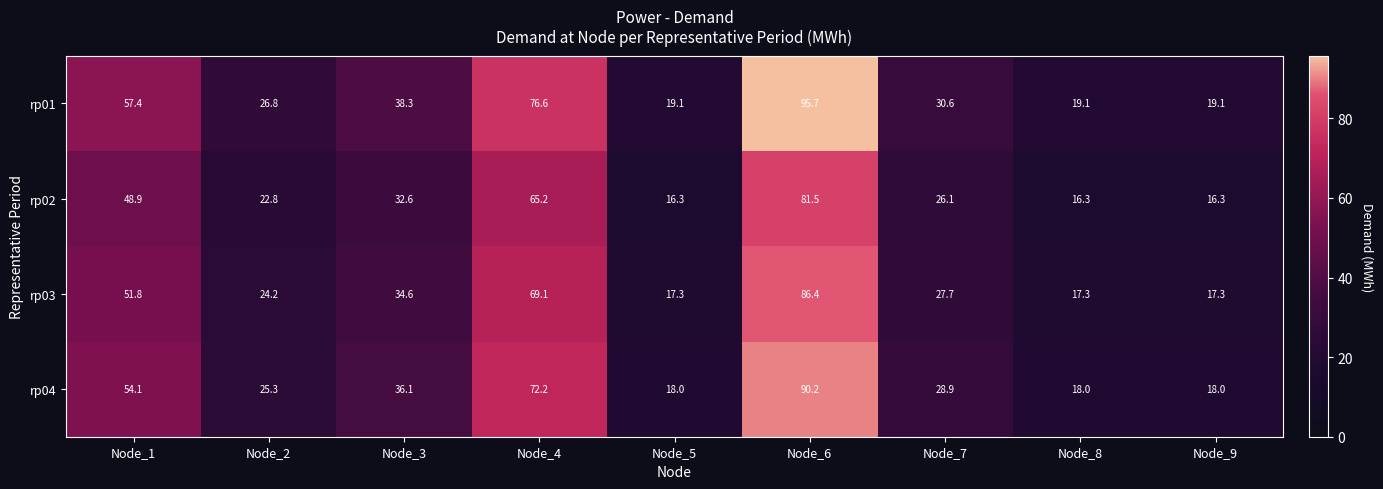

Which series has the largest range (max minus min)?

rp01